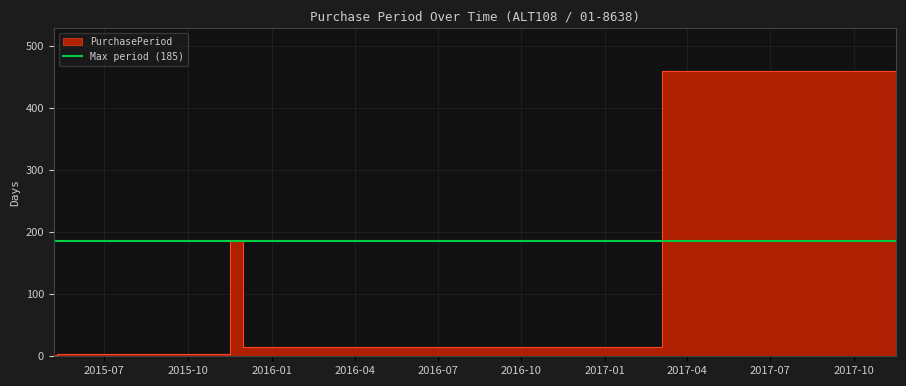

How many lines are shown in the chart?

1